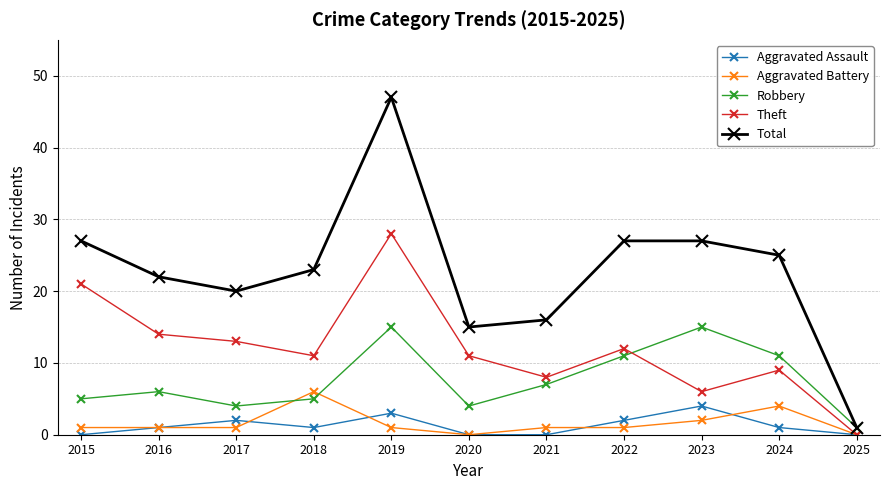

What is the value of the Aggravated Battery point at the 5th from the left?

1